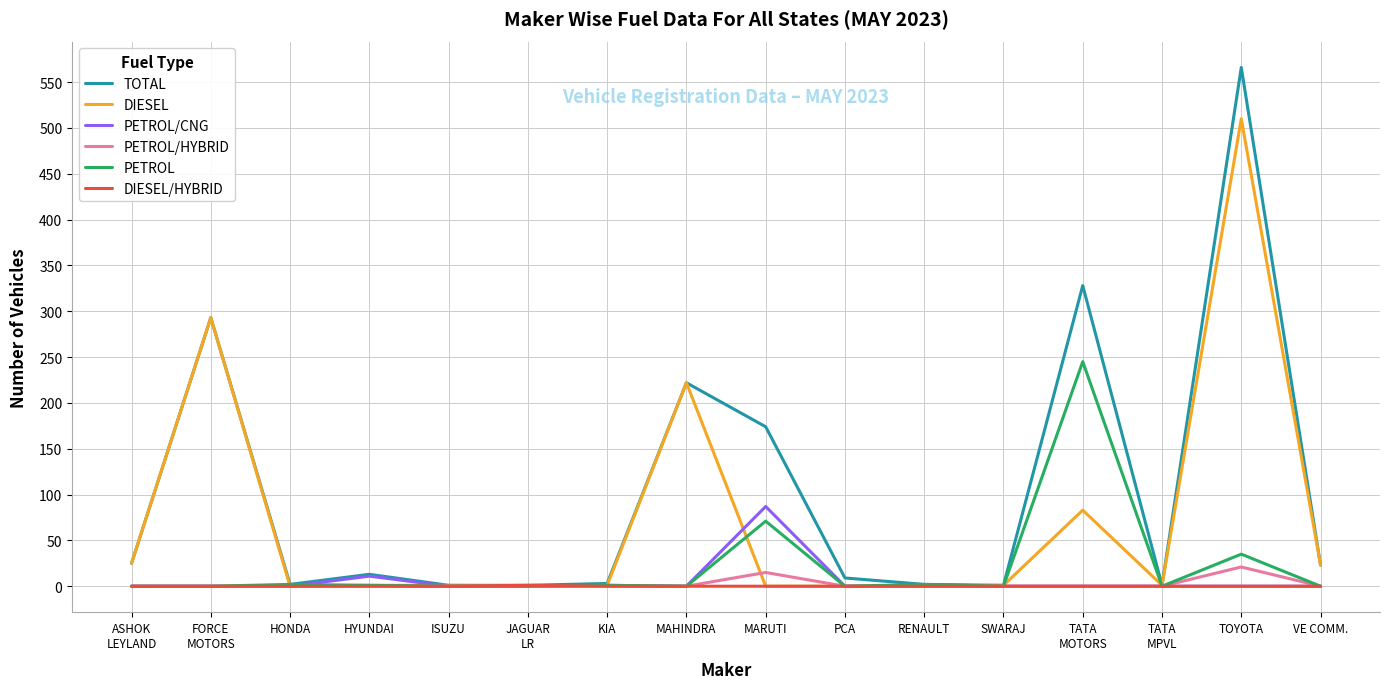

What is the maximum value for DIESEL?

510